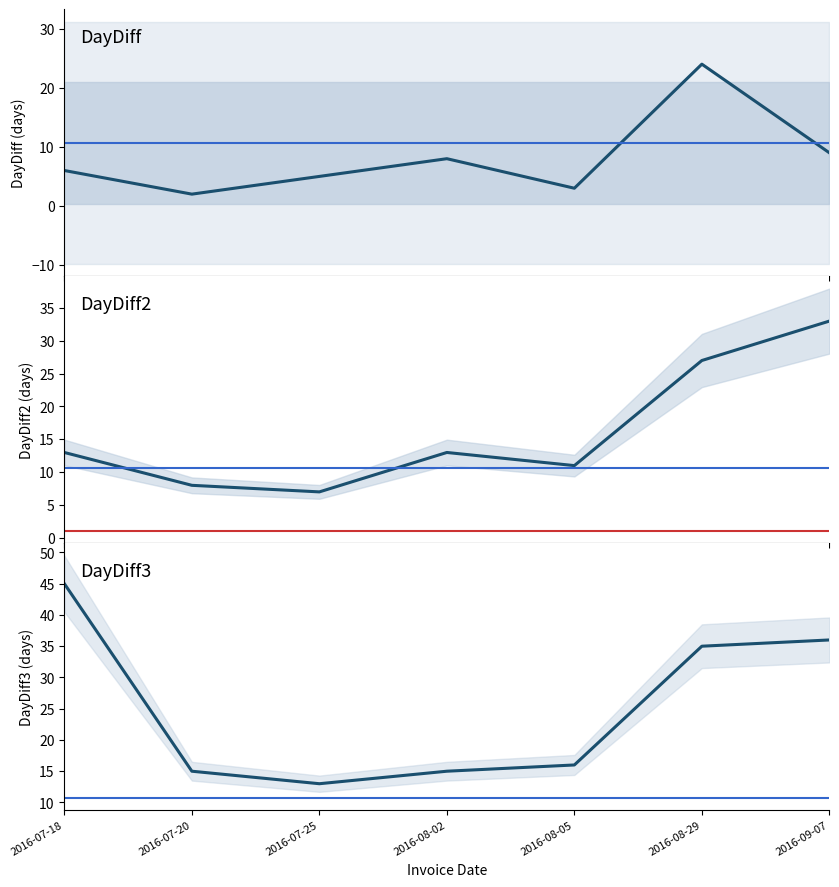

The value of DayDiff2 at 2016-07-20 is 8. True or false?

True